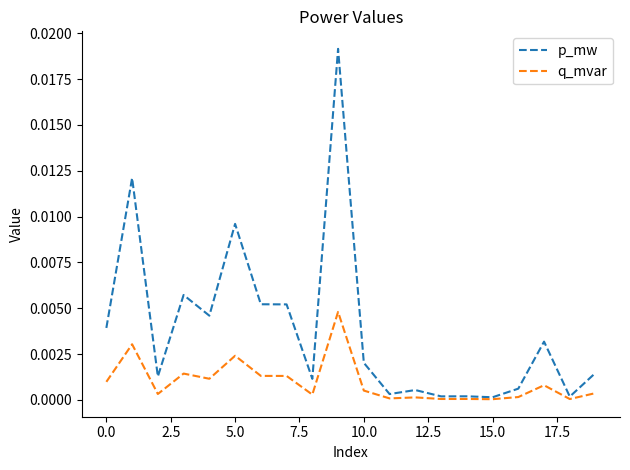

Rank the series by their average value, from highest to lowest.

p_mw, q_mvar